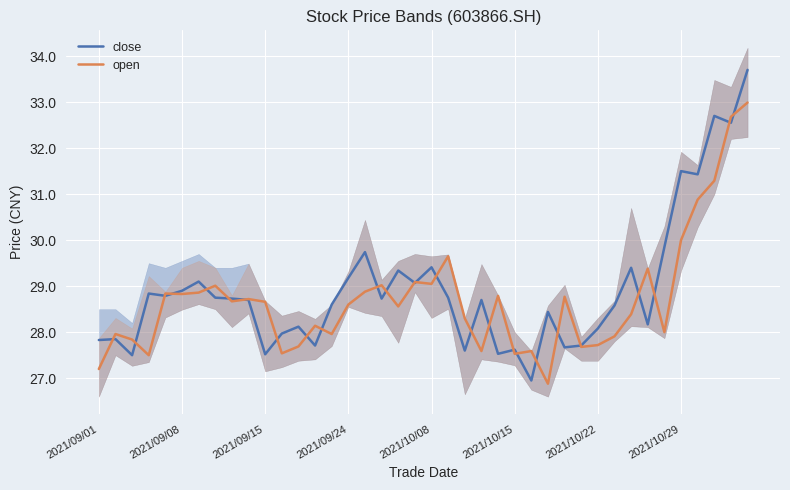

How many values in the close series exceed 28?

28